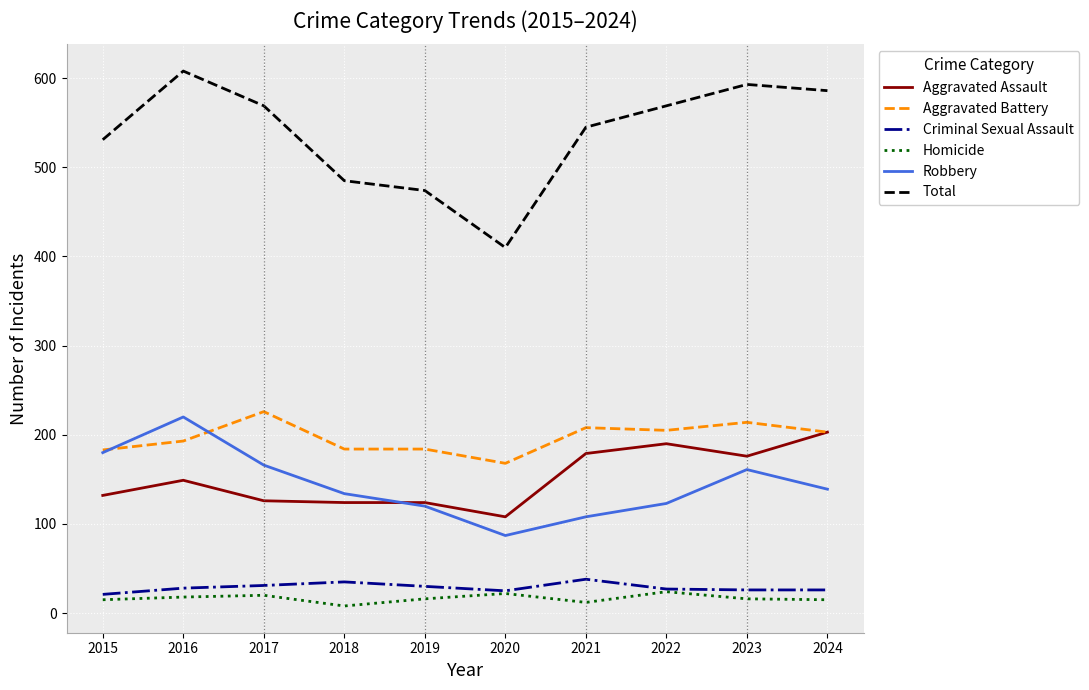

Which category has the lowest value in the Total series?

2020